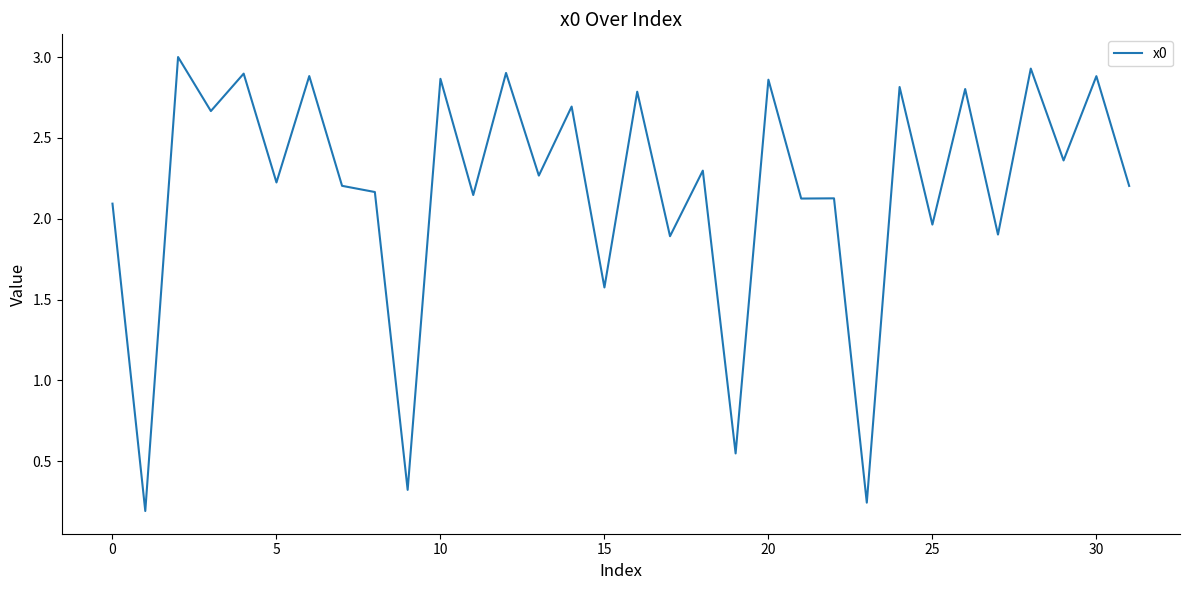

What is the difference between the maximum and minimum values?

2.8